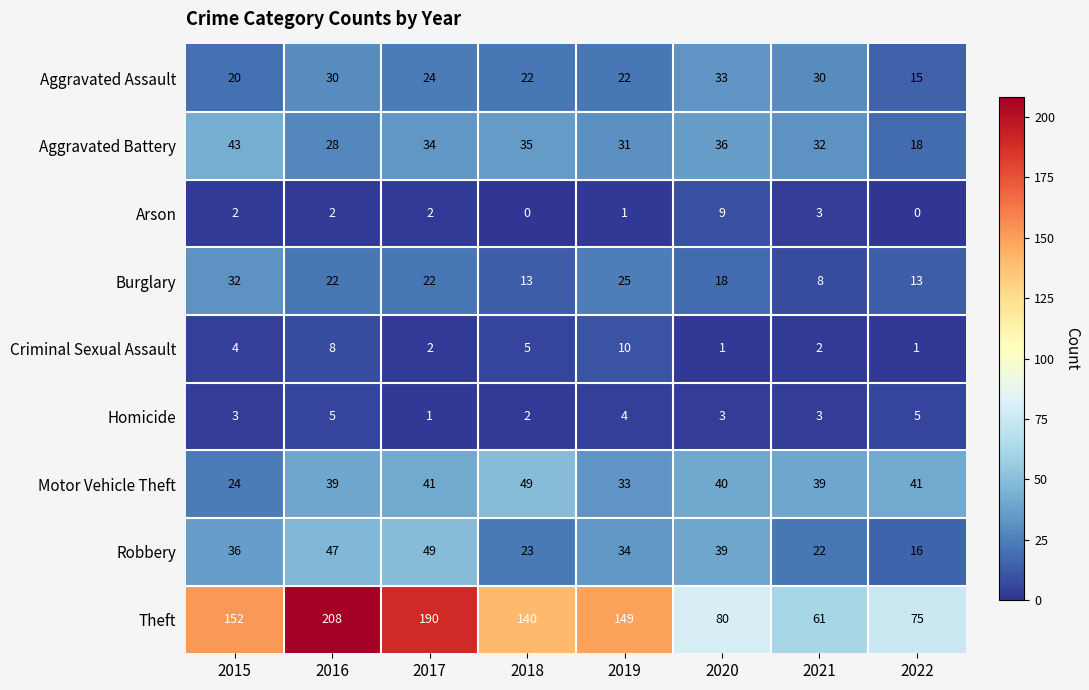

Which series changed the most between 2019 and 2021?

Theft